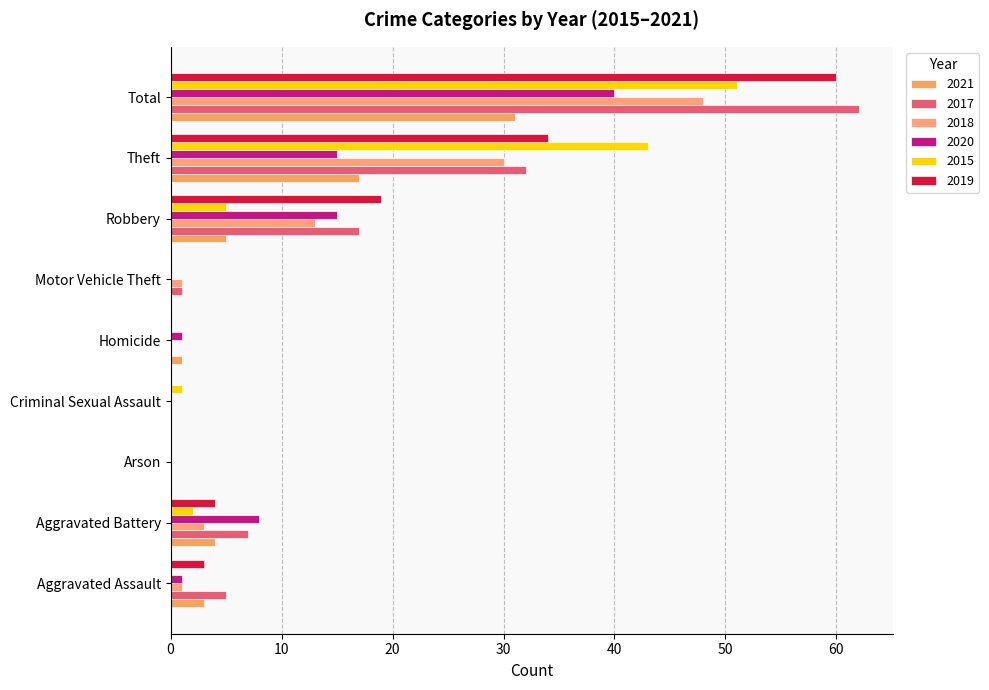

What is the value of the 2021 bar at the 5th from the left?

1